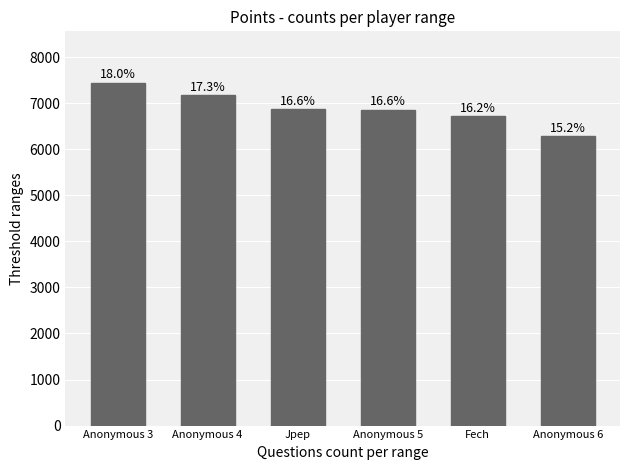

How many bars are there in total?

6